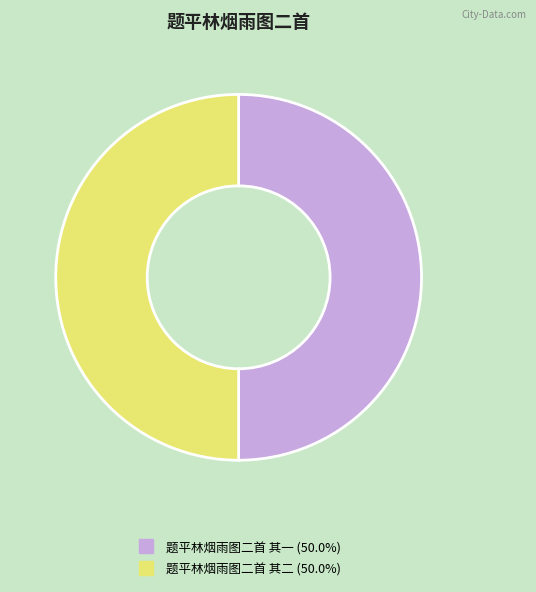

What is the ratio of the value at 题平林烟雨图二首 其二 to the value at 题平林烟雨图二首 其一?

1.0